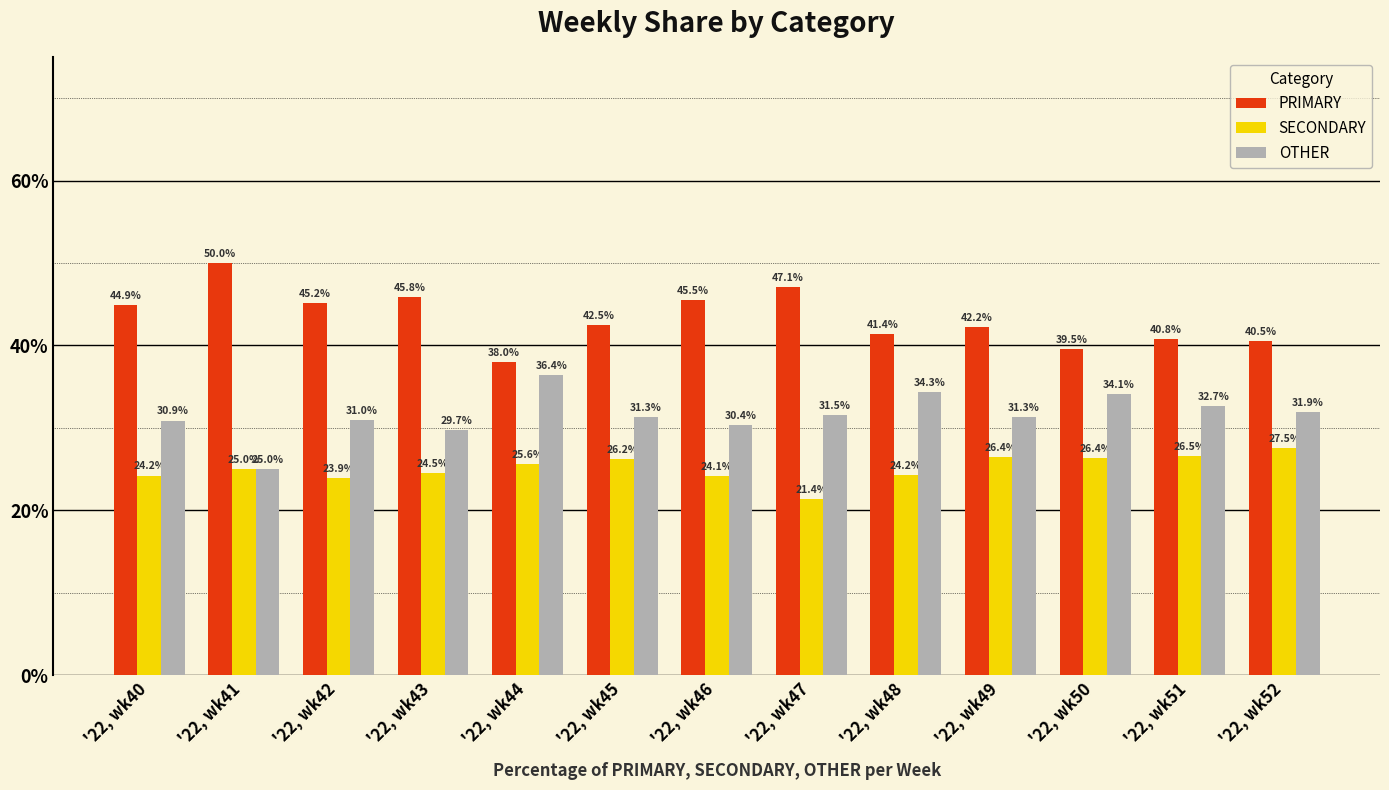

What is the approximate value of PRIMARY at '22, wk45?

42.5